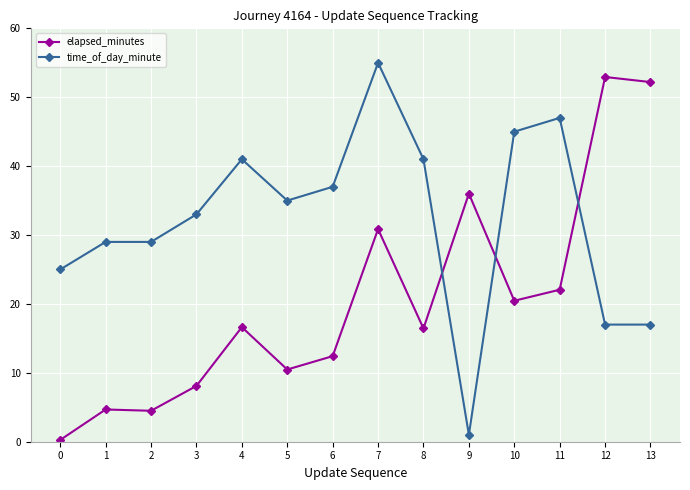

How many series are shown in this chart?

2